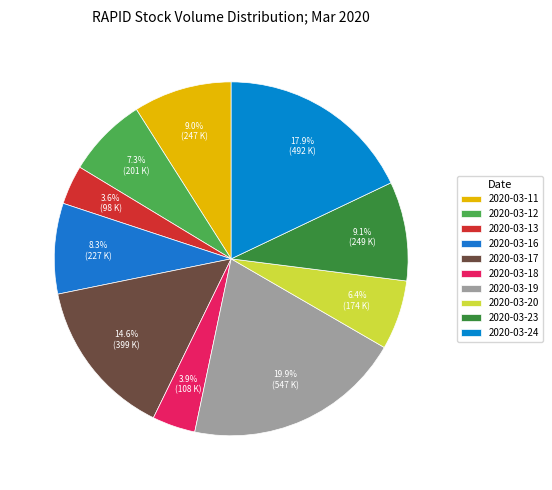

Is it true that 2020-03-16 is 8% of the pie?

True